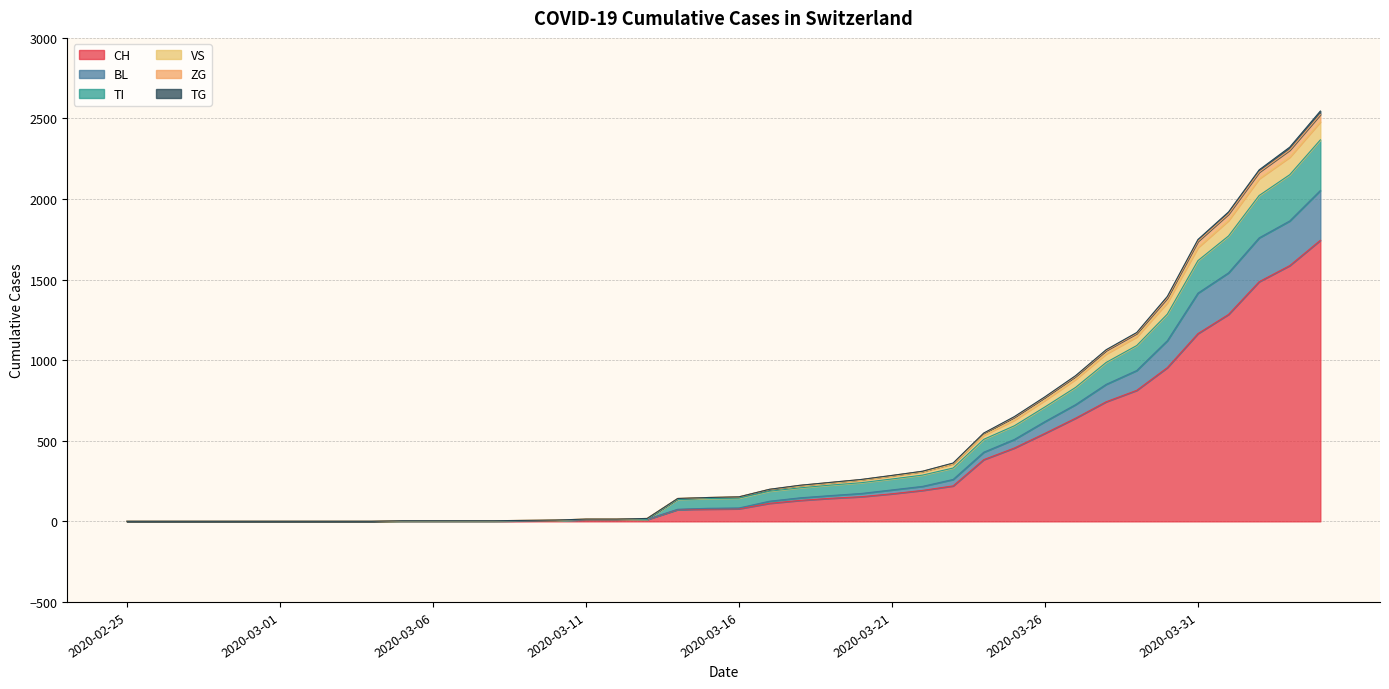

At which label does CH reach its peak?

2020-04-04